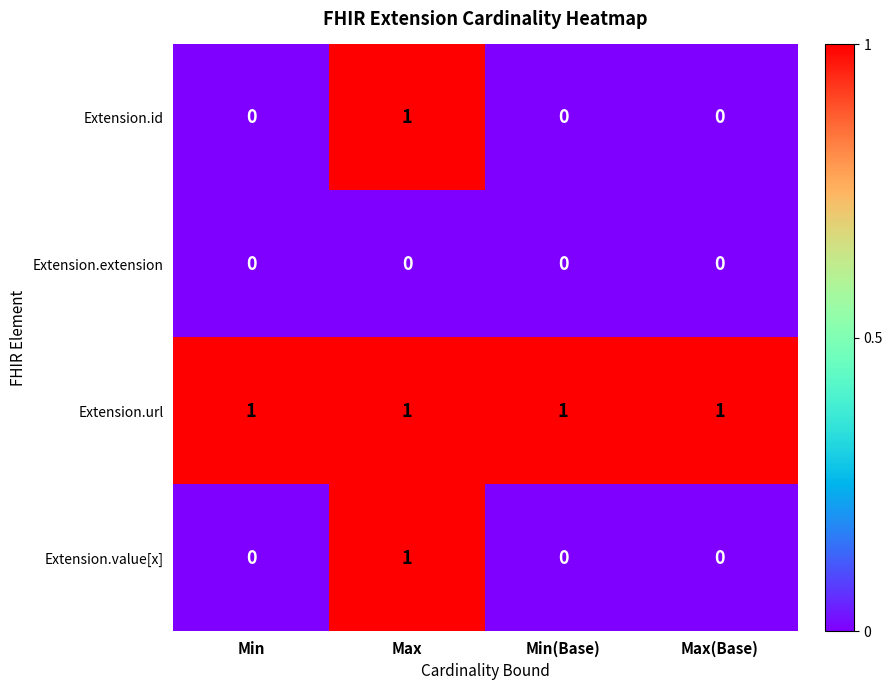

Which series has the largest total across all categories?

Extension.url